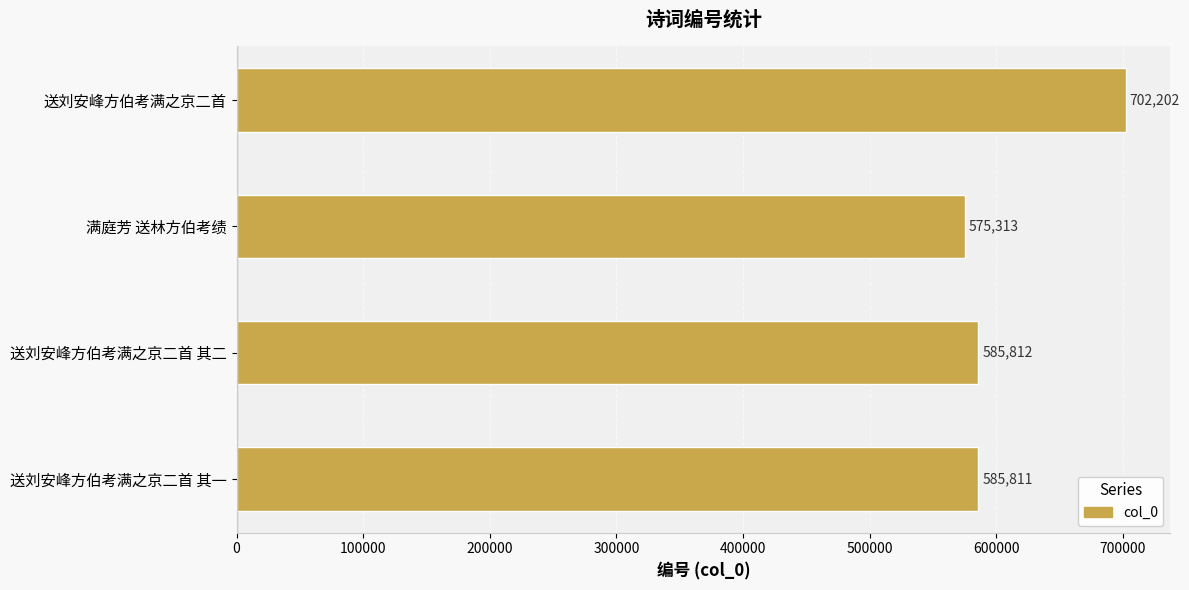

Rank the categories by value from lowest to highest.

满庭芳 送林方伯考绩, 送刘安峰方伯考满之京二首 其一, 送刘安峰方伯考满之京二首 其二, 送刘安峰方伯考满之京二首